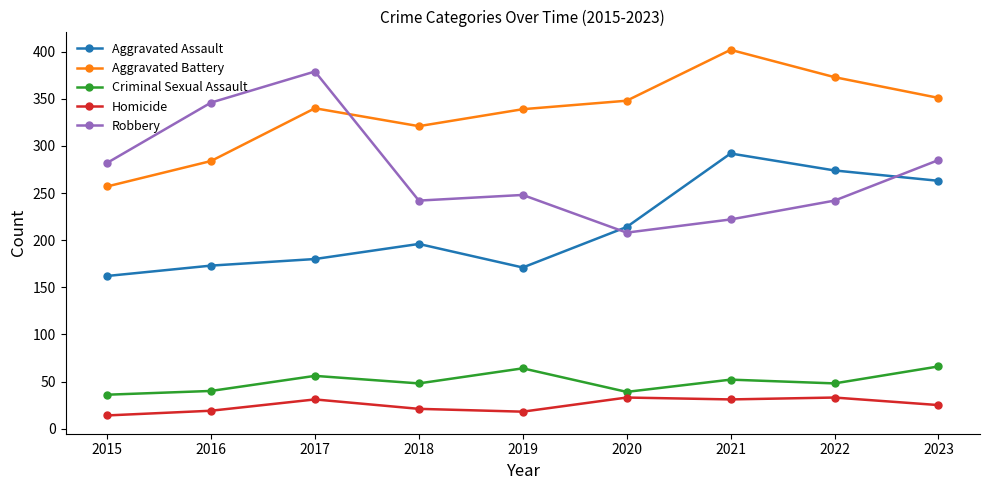

The Homicide series shows 25 at 2023. True or false?

True